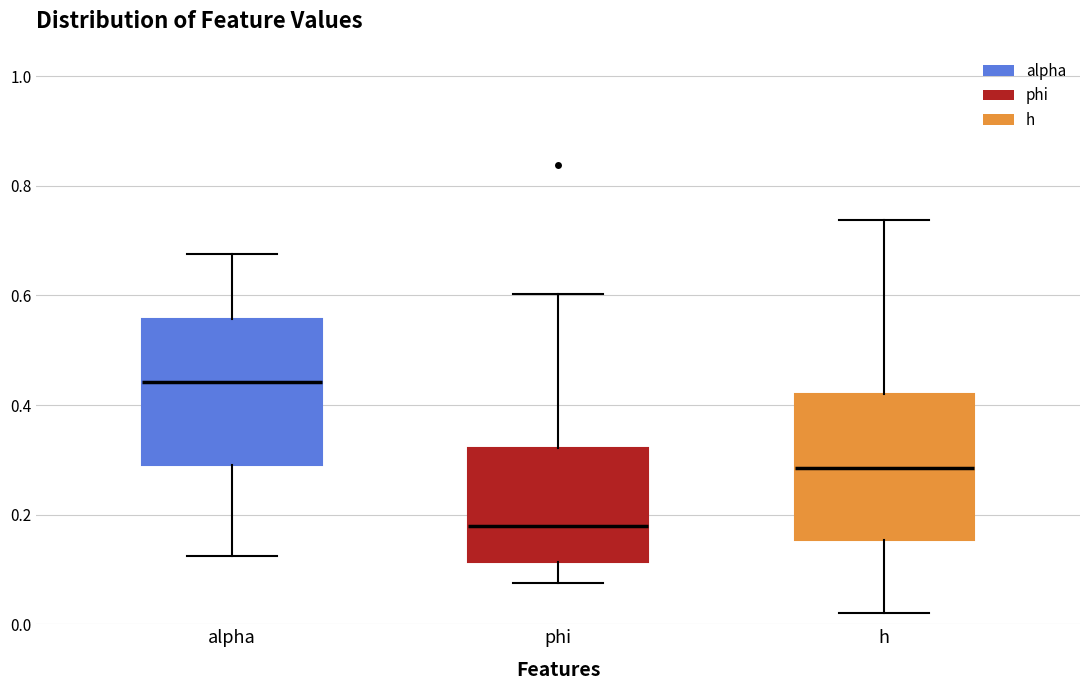

Reading left to right, read every box against the y-axis: the position of its median line, the range the box covers, and the ends of its whiskers. The values are not printed on the chart, so give them approximately, as read against the axis.

alpha: median 0.44, box 0.28 to 0.56, whiskers 0.12 to 0.68
phi: median 0.18, box 0.12 to 0.32, whiskers 0.08 to 0.60
h: median 0.28, box 0.16 to 0.42, whiskers 0.02 to 0.74